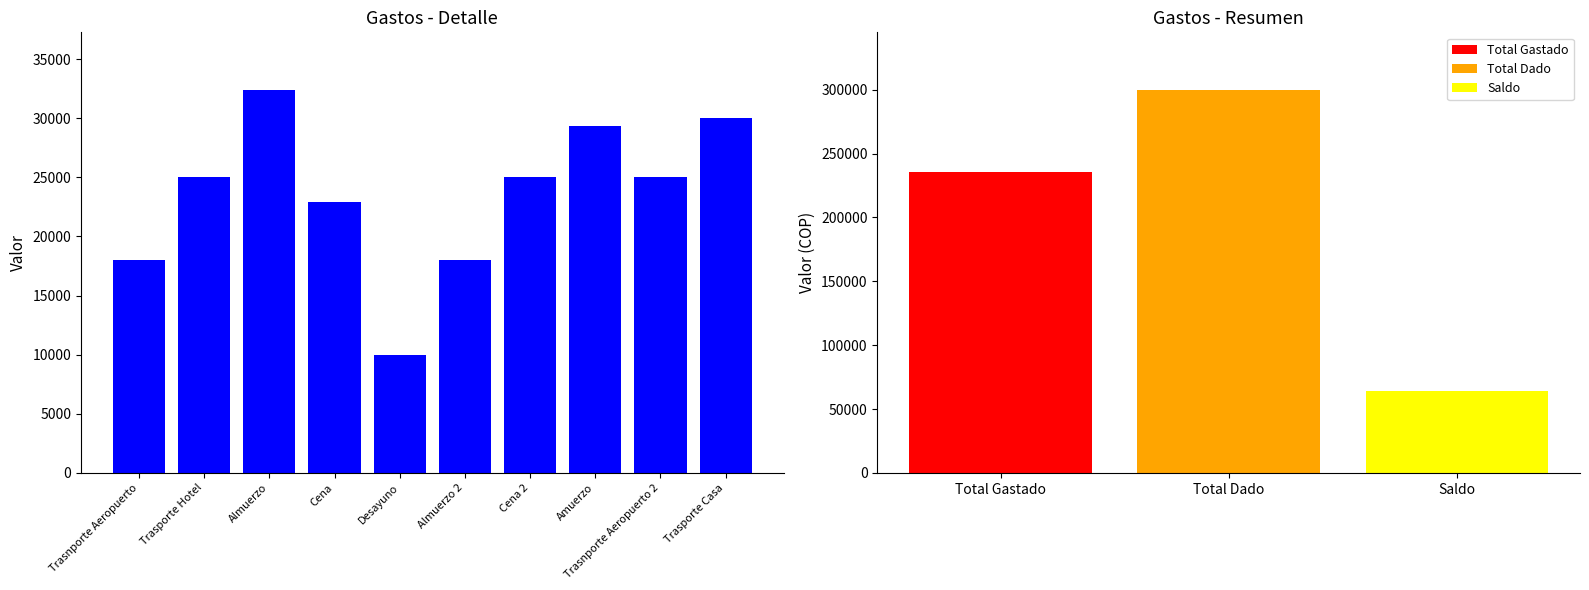

What is the sum of all values?

235644